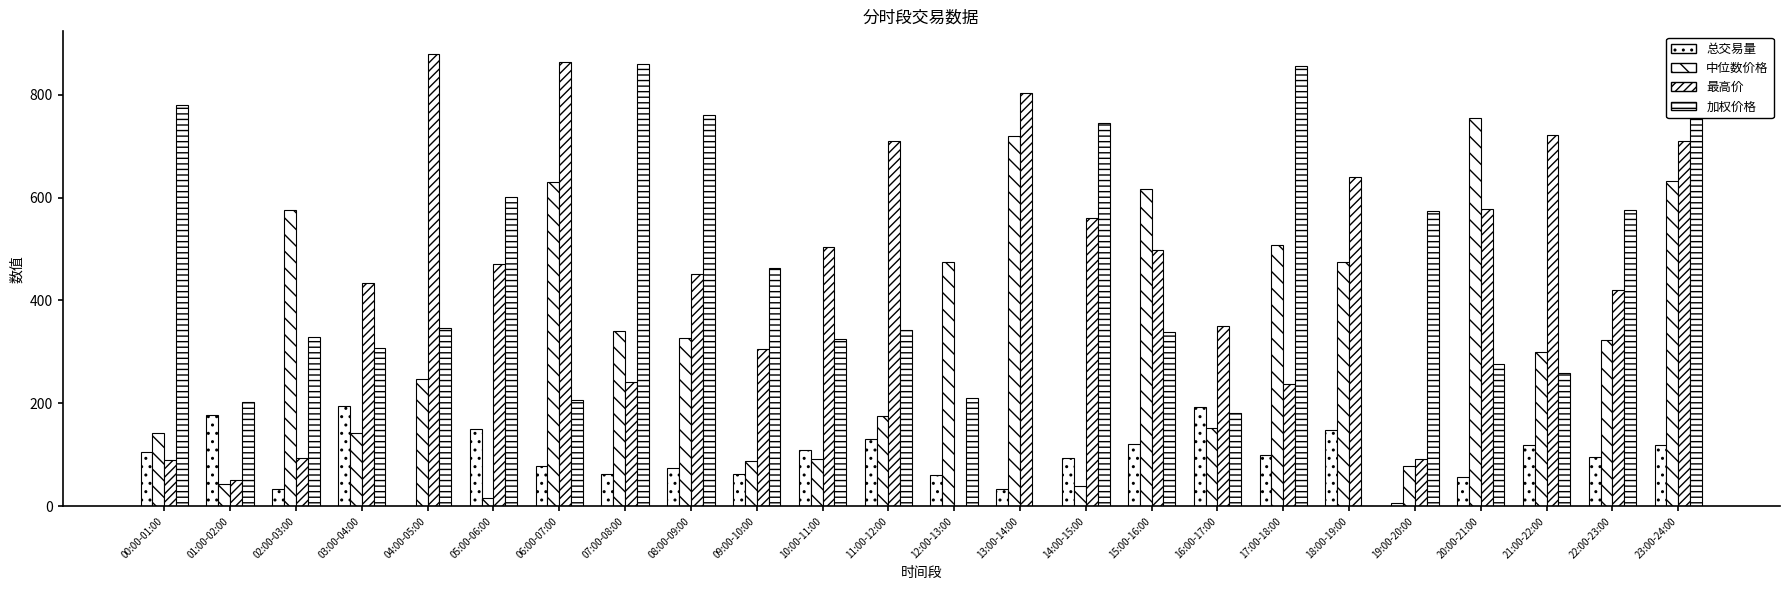

What is the label of the 4th bar from the left?

03:00-04:00